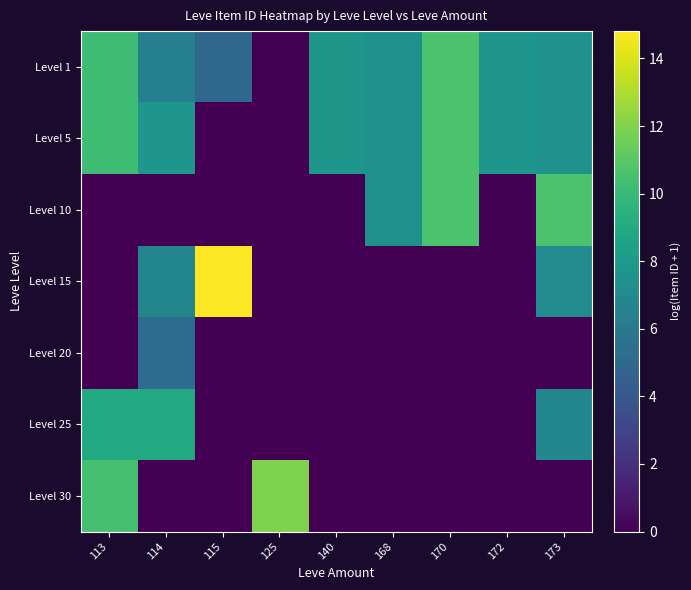

Rank the series at 114 from lowest to highest value.

Level 10, Level 30, Level 20, Level 1, Level 15, Level 5, Level 25